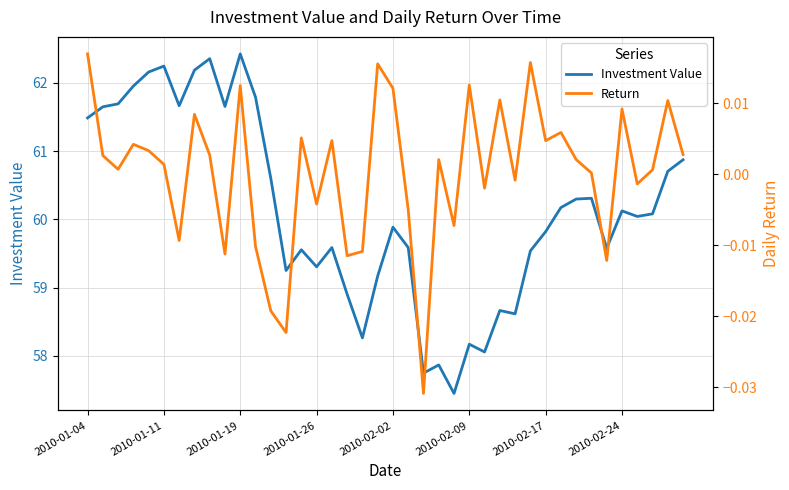

What is the minimum value for Investment Value?

57.5